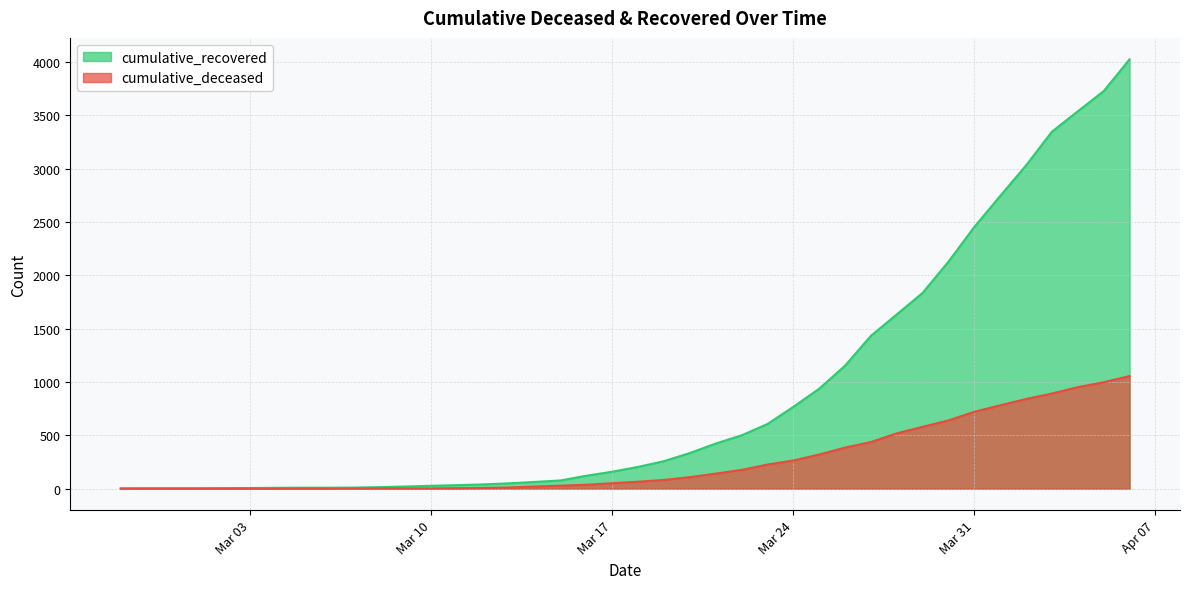

True or false: cumulative_deceased has a value of -490 at 2020-02-27.

False